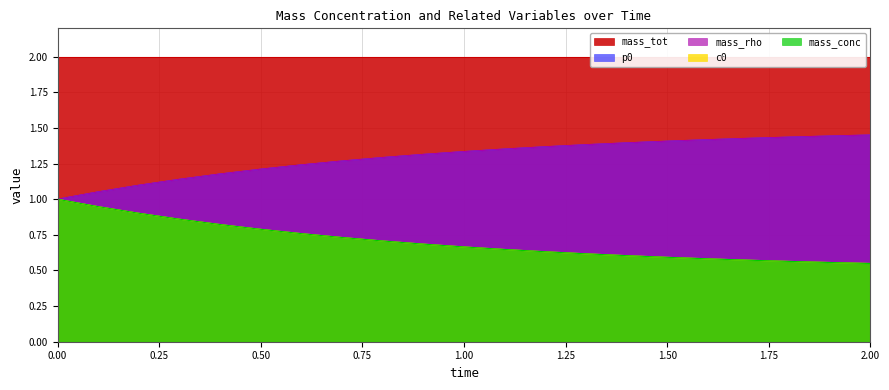

Reading right to left, transcribe all the data shown in this chart.

c0: 2.0=1.5	1.9=1.4	1.8=1.4	1.7=1.4	1.6=1.4	1.5=1.4	1.4=1.4	1.3=1.4	1.2=1.4	1.1=1.4	1.0=1.3	0.9=1.3	0.8=1.3	0.7=1.3	0.6=1.2	0.5=1.2	0.4=1.2	0.3=1.1	0.2=1.1	0.1=1.1	0=1.0
mass_conc: 2.0=1.5	1.9=1.4	1.8=1.4	1.7=1.4	1.6=1.4	1.5=1.4	1.4=1.4	1.3=1.4	1.2=1.4	1.1=1.4	1.0=1.3	0.9=1.3	0.8=1.3	0.7=1.3	0.6=1.2	0.5=1.2	0.4=1.2	0.3=1.1	0.2=1.1	0.1=1.1	0=1.0
mass_rho: 2.0=0.5	1.9=0.6	1.8=0.6	1.7=0.6	1.6=0.6	1.5=0.6	1.4=0.6	1.3=0.6	1.2=0.6	1.1=0.6	1.0=0.7	0.9=0.7	0.8=0.7	0.7=0.7	0.6=0.8	0.5=0.8	0.4=0.8	0.3=0.9	0.2=0.9	0.1=0.9	0=1.0
p0: 2.0=0.5	1.9=0.6	1.8=0.6	1.7=0.6	1.6=0.6	1.5=0.6	1.4=0.6	1.3=0.6	1.2=0.6	1.1=0.6	1.0=0.7	0.9=0.7	0.8=0.7	0.7=0.7	0.6=0.8	0.5=0.8	0.4=0.8	0.3=0.9	0.2=0.9	0.1=0.9	0=1.0